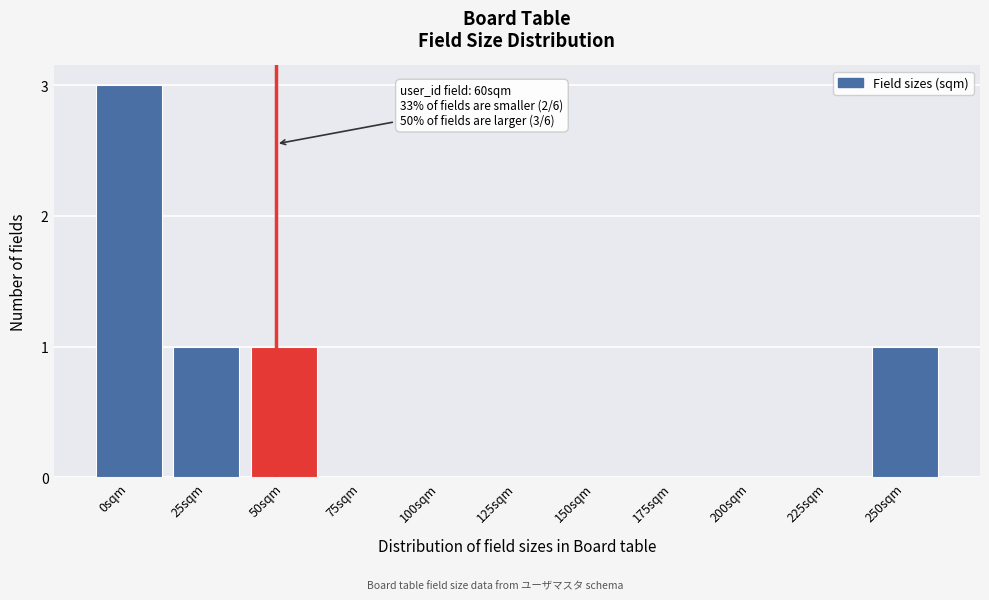

Reading left to right, extract all data points from this chart.

0sqm=3	25sqm=1	50sqm=1	75sqm=0	100sqm=0	125sqm=0	150sqm=0	175sqm=0	200sqm=0	225sqm=0	250sqm=1